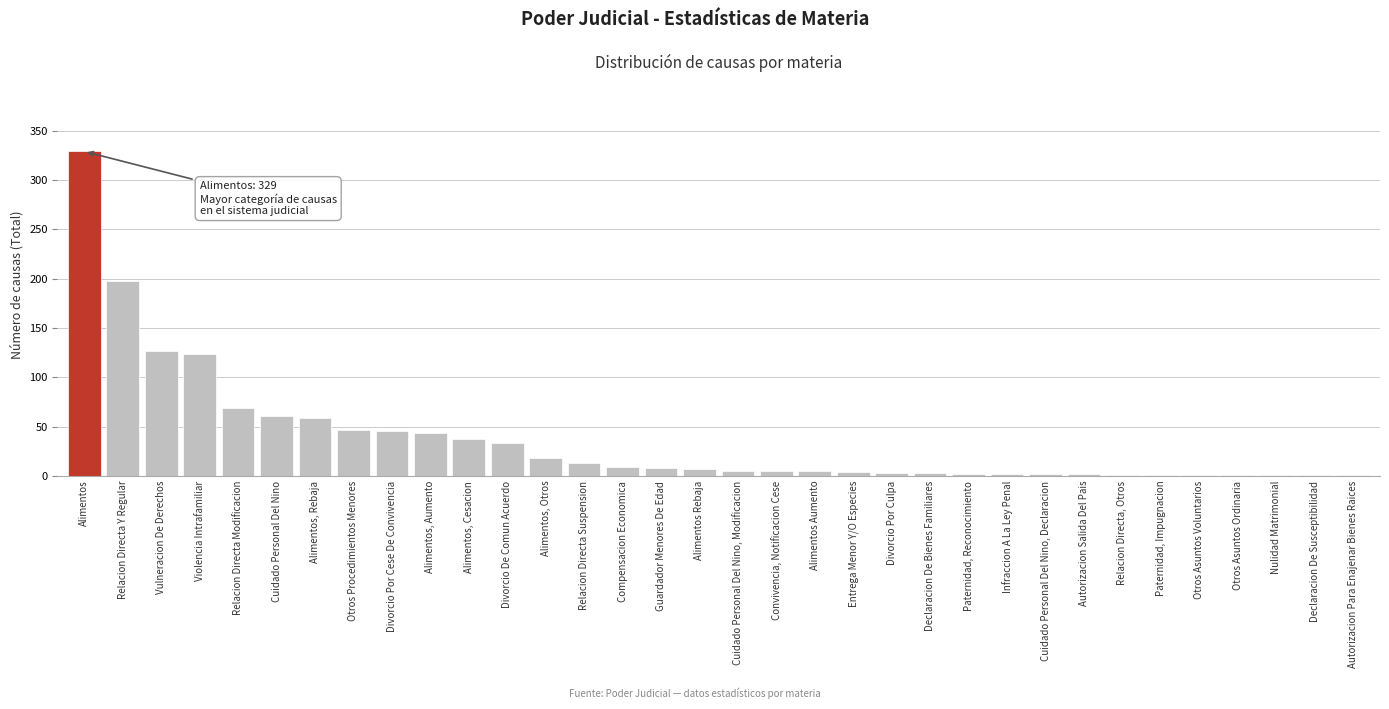

What is the sum of all values?

1269